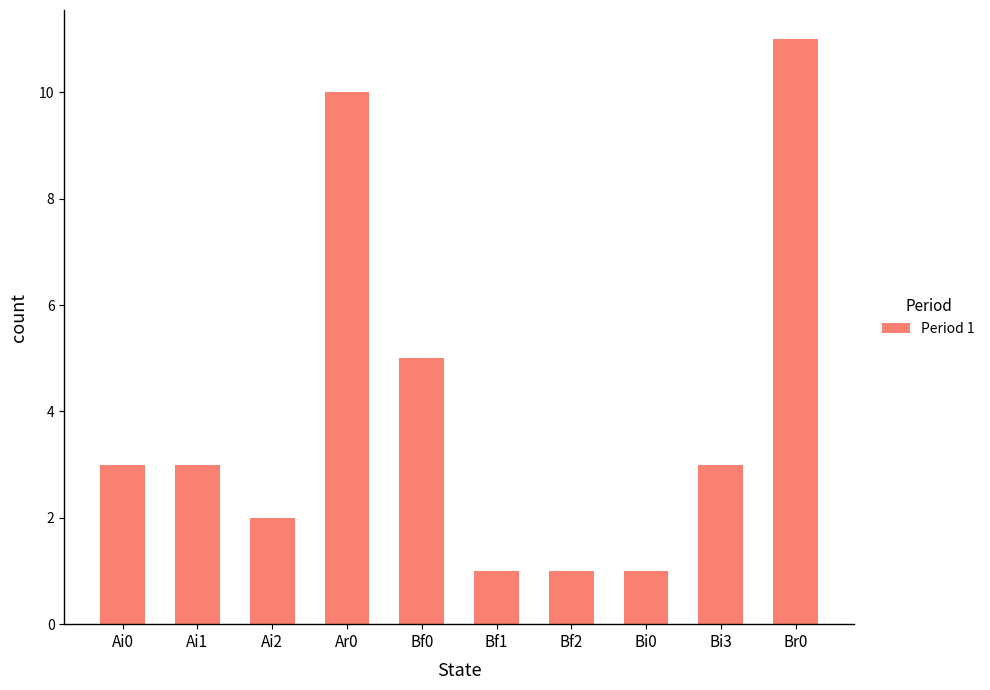

Does the chart contain stacked bars?

No